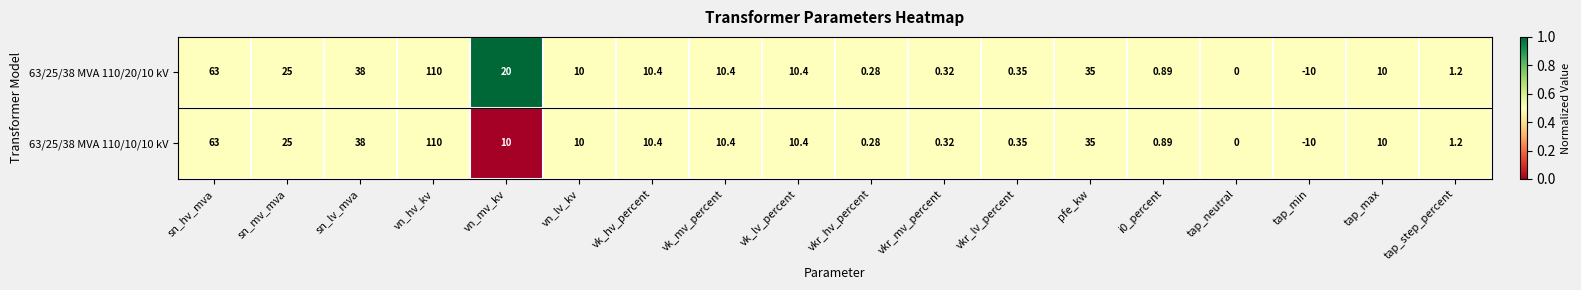

At which category does the chart reach its peak across all series?

vn_hv_kv